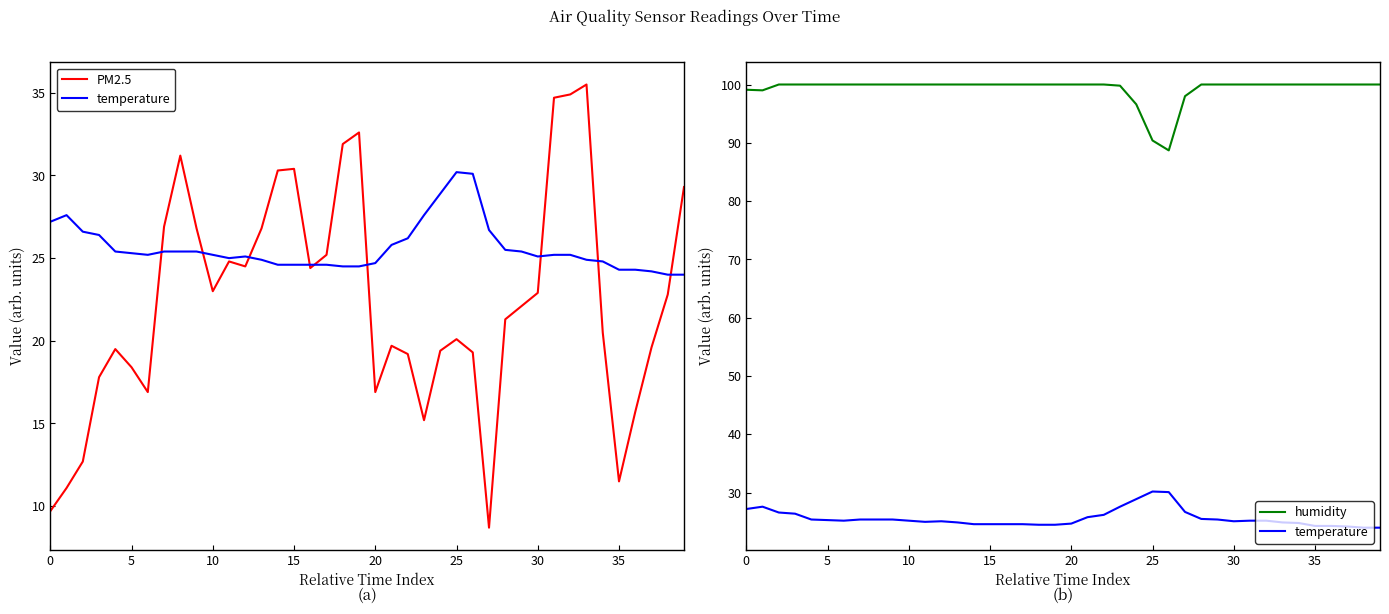

The temperature series shows 24.5 at 18. True or false?

True